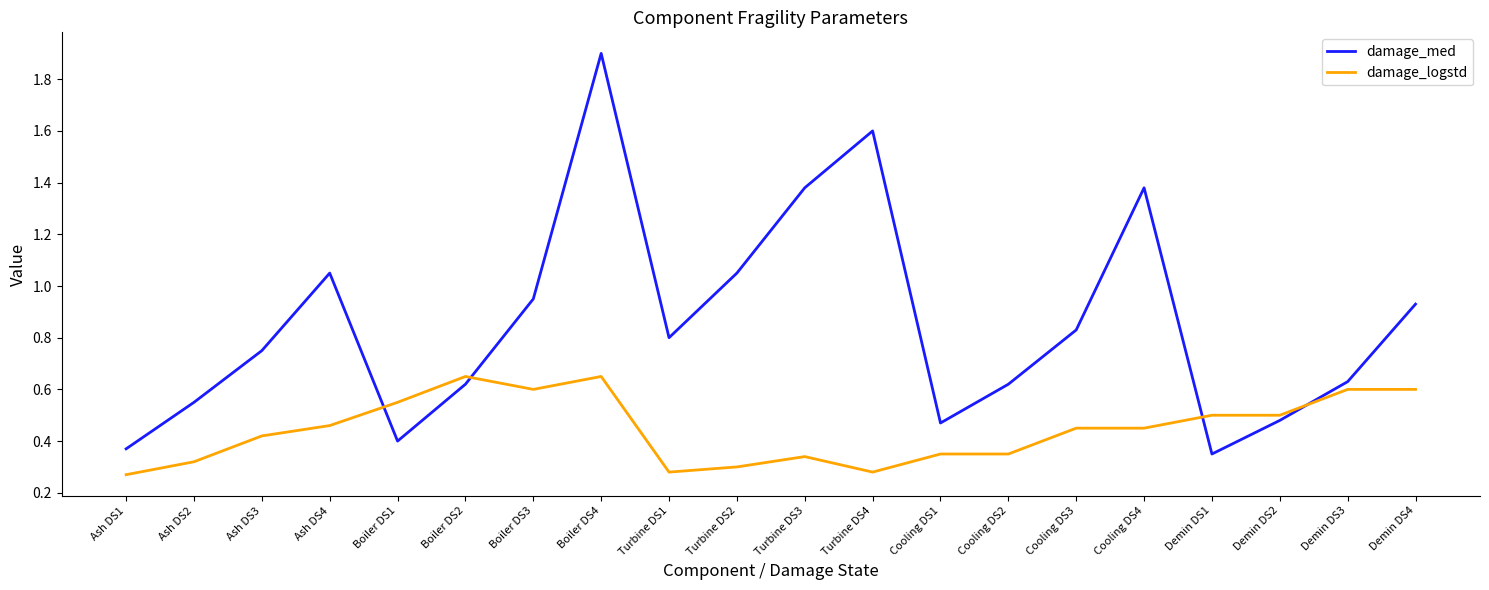

What are all the series names shown in the legend?

damage_med, damage_logstd